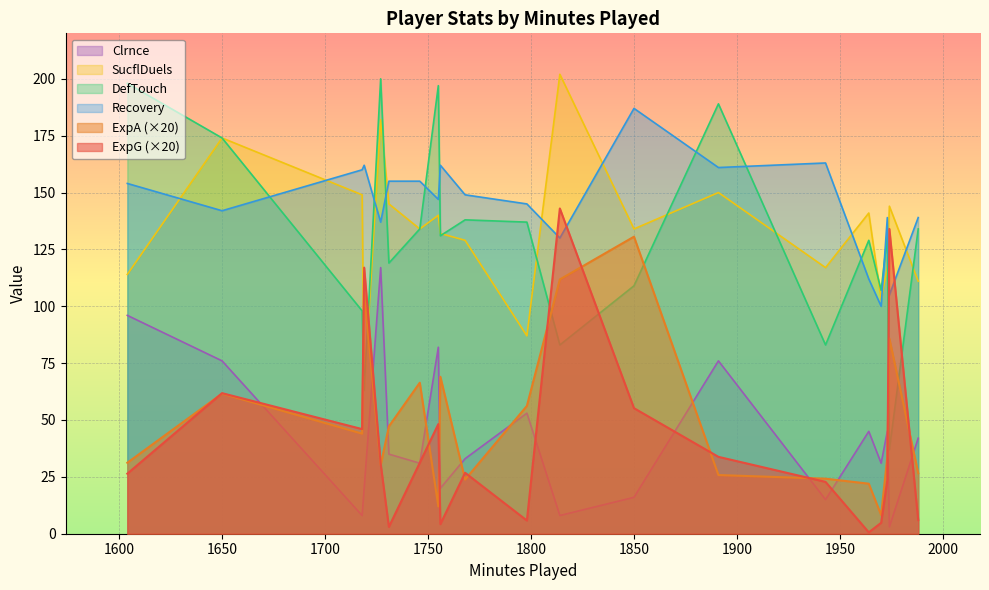

Count the number of categories in the chart.

20